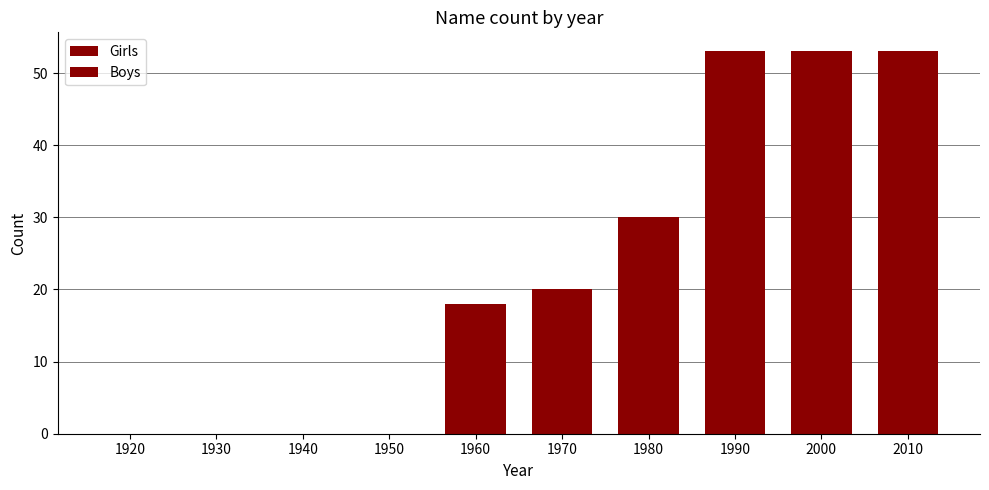

What is the average value of the Girls series?

23